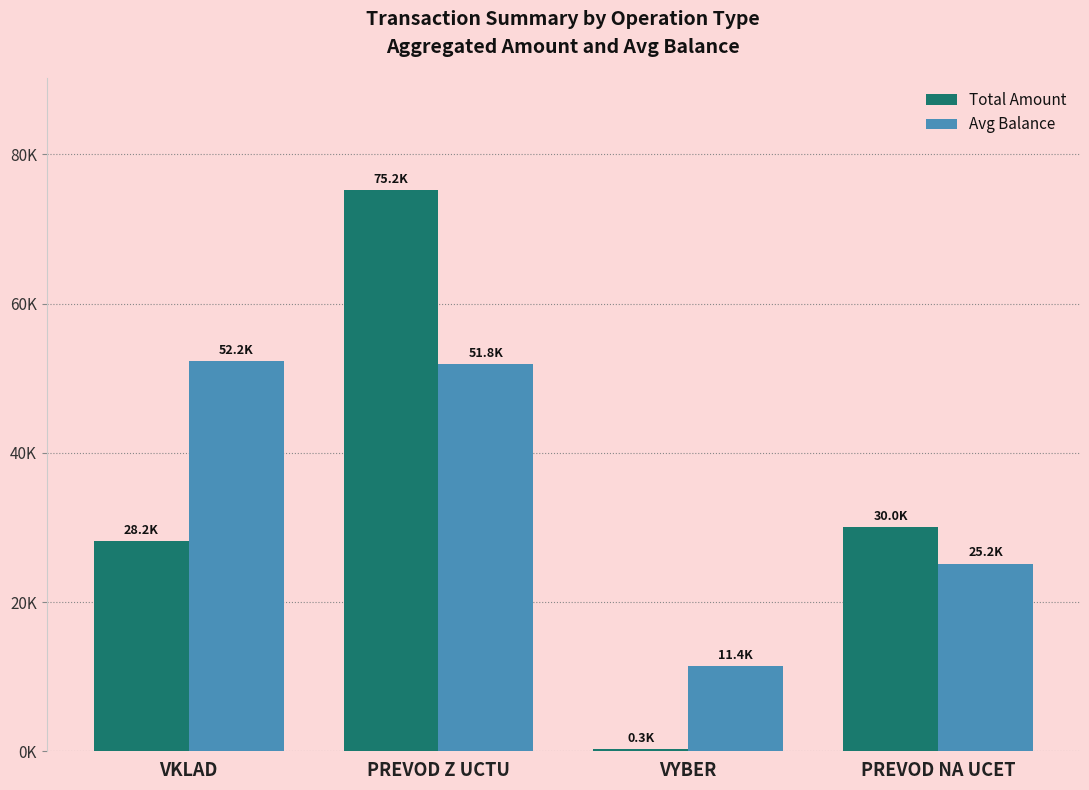

At how many categories does at least one series exceed 44794?

2